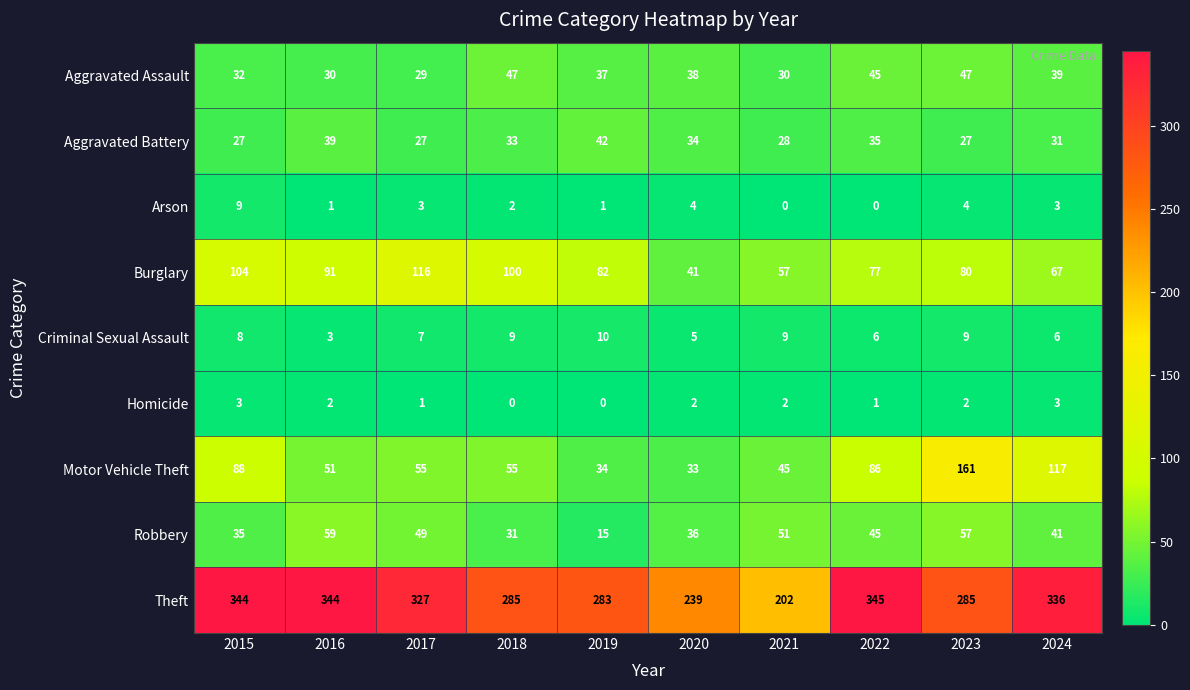

Which series has the largest total across all categories?

Theft